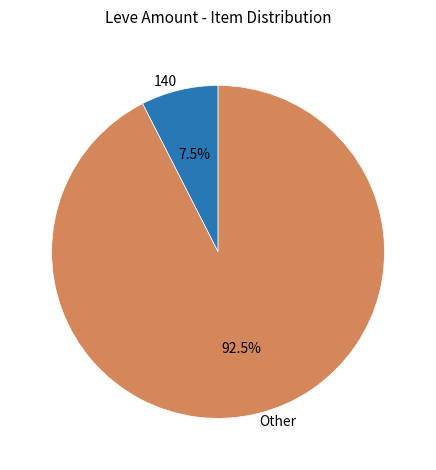

How many segments does this pie chart have?

2